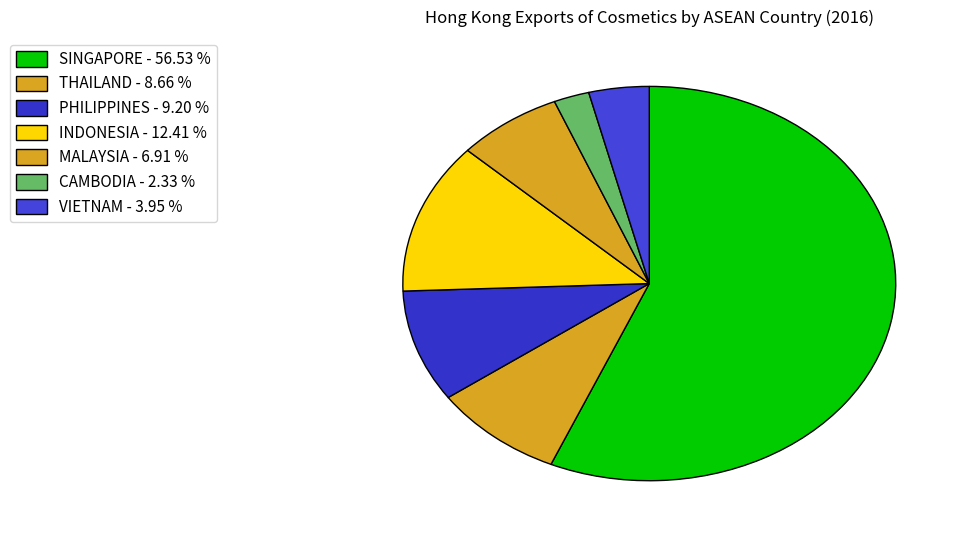

Is it true that CAMBODIA is 2% of the pie?

True